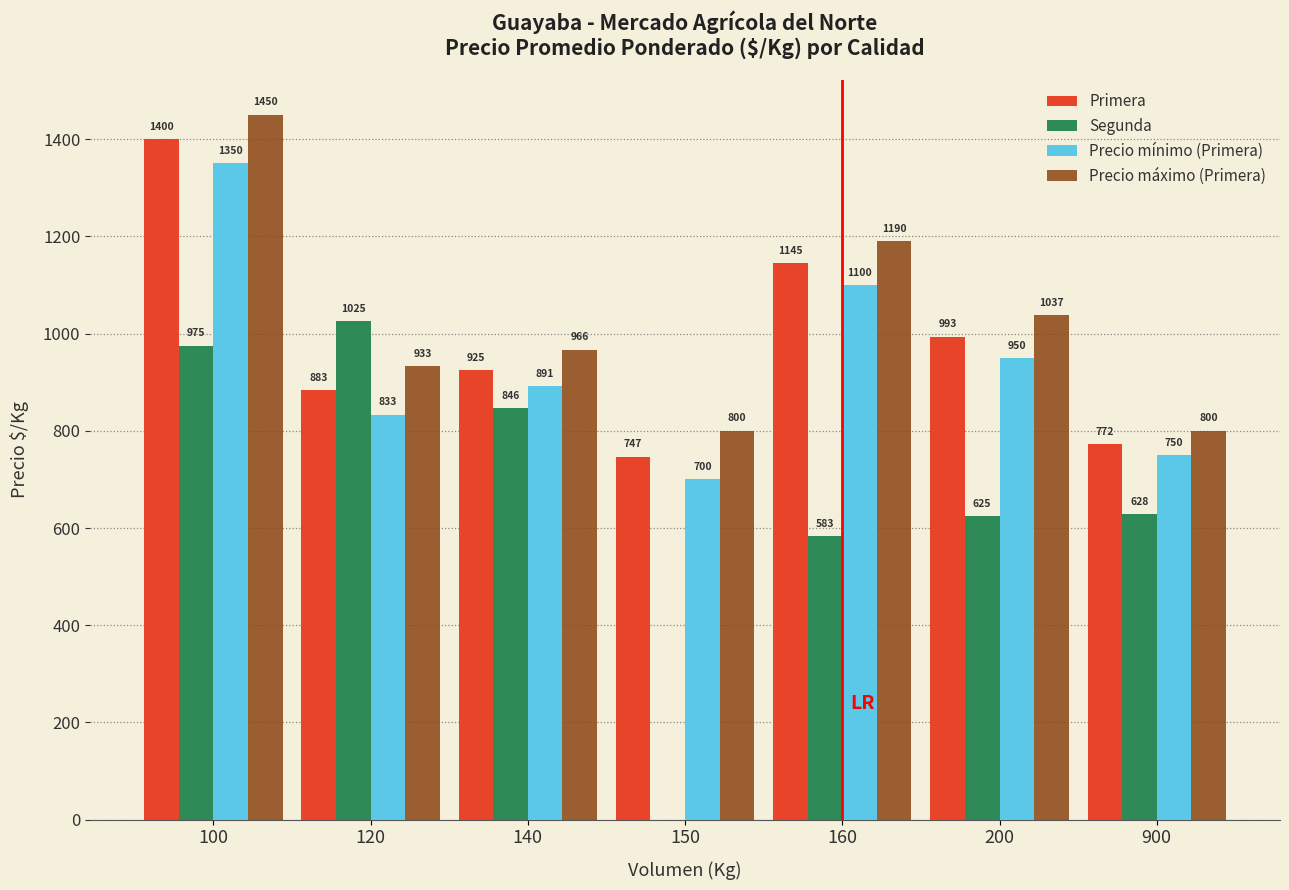

At which label does Precio mínimo (Primera) first exceed 891?

100